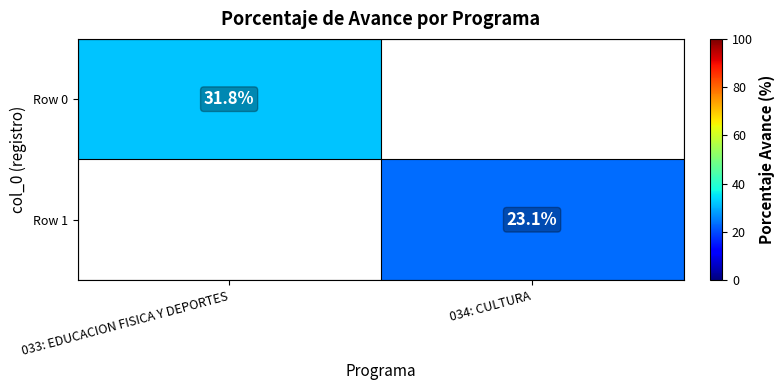

Is the value of Row 1 at 034: CULTURA greater than the value of Row 0 at 033: EDUCACION FISICA Y DEPORTES?

No